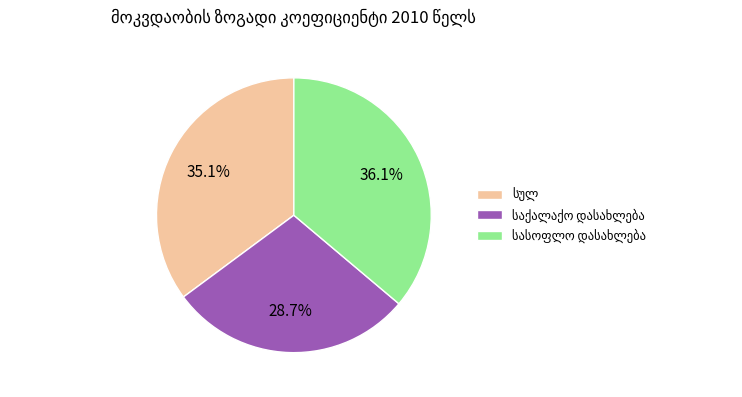

Is there any slice that represents more than half of the pie?

No